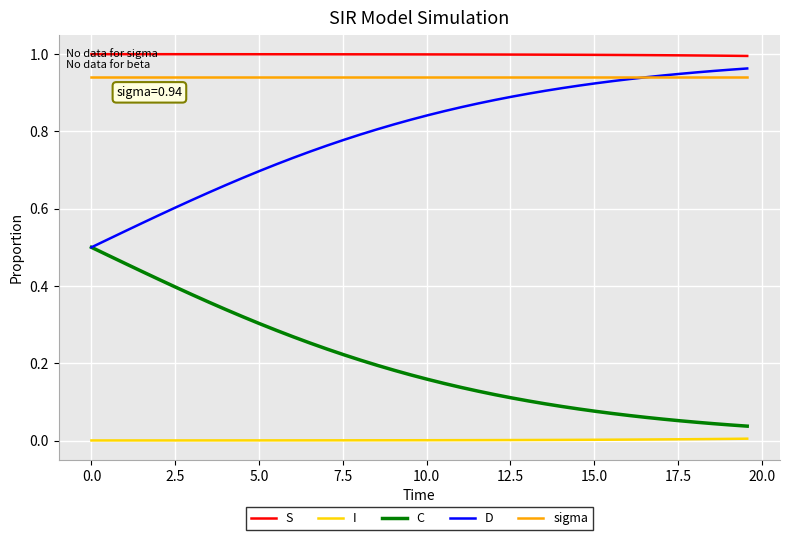

Which series has the largest total across all categories?

S